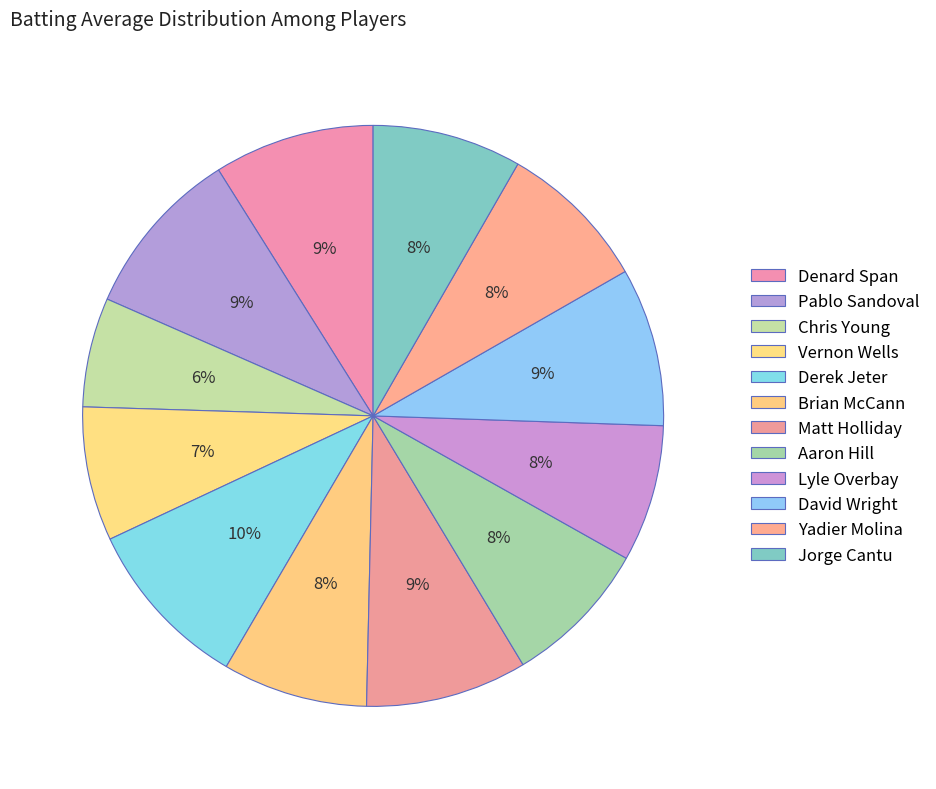

How many segments does this pie chart have?

12